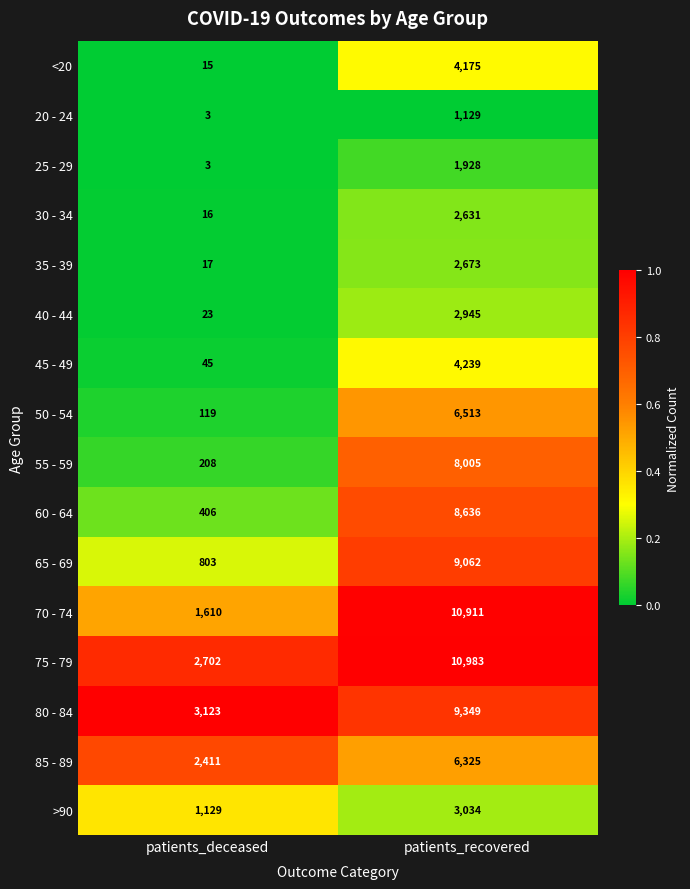

At which category is the sum across all series the highest?

patients_recovered